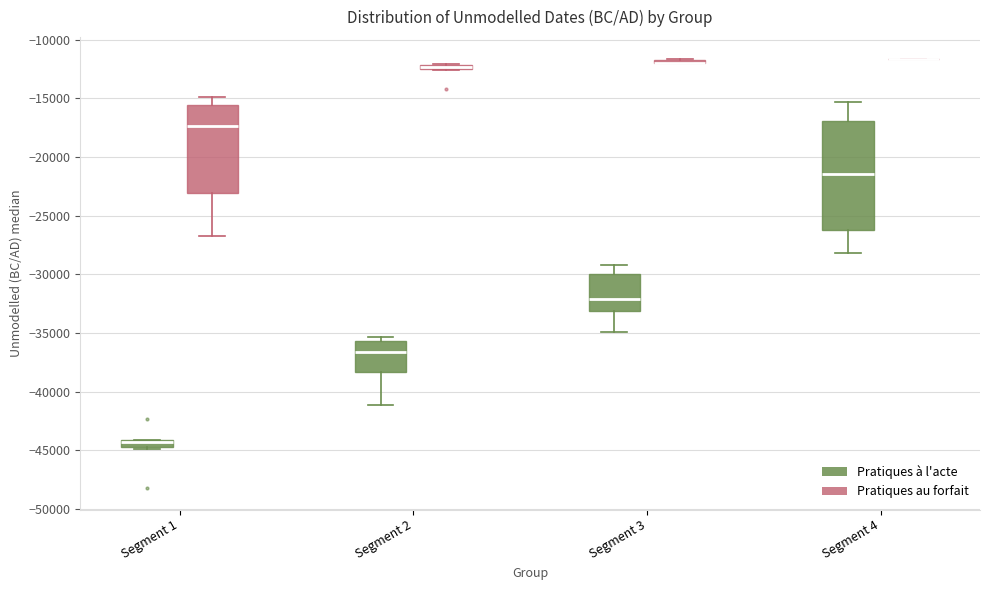

Comparing the boxes themselves (not the whiskers), which one is the tallest?

Segment 4 (Pratiques à l'acte)